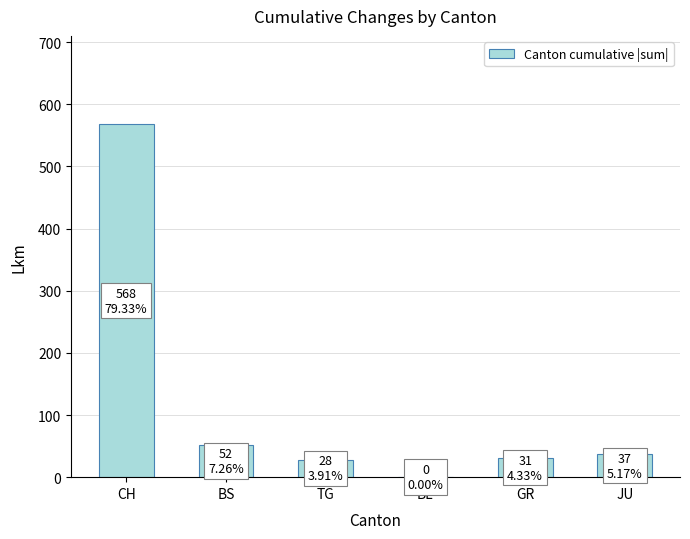

What is the approximate value at BS, to the nearest 10?

50